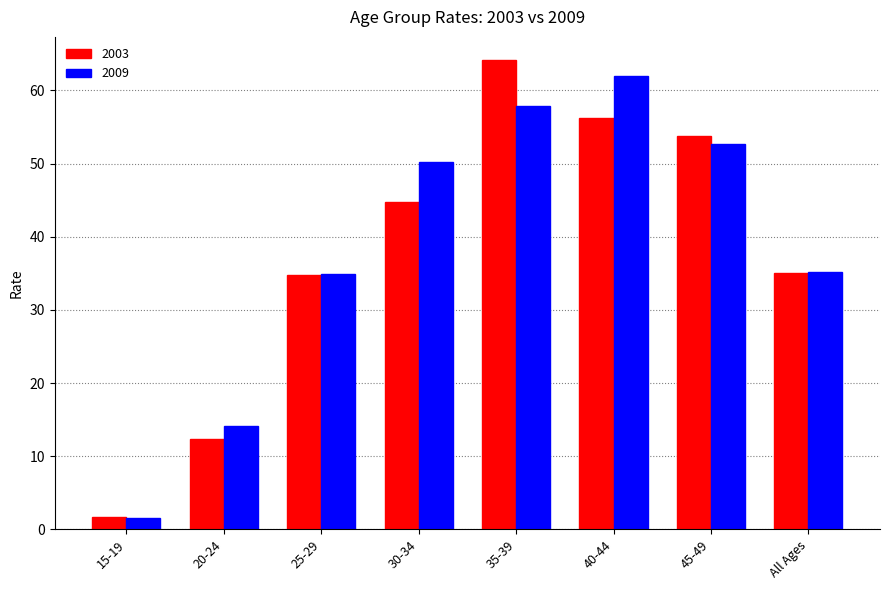

What is the label of the 6th bar from the left?

40-44